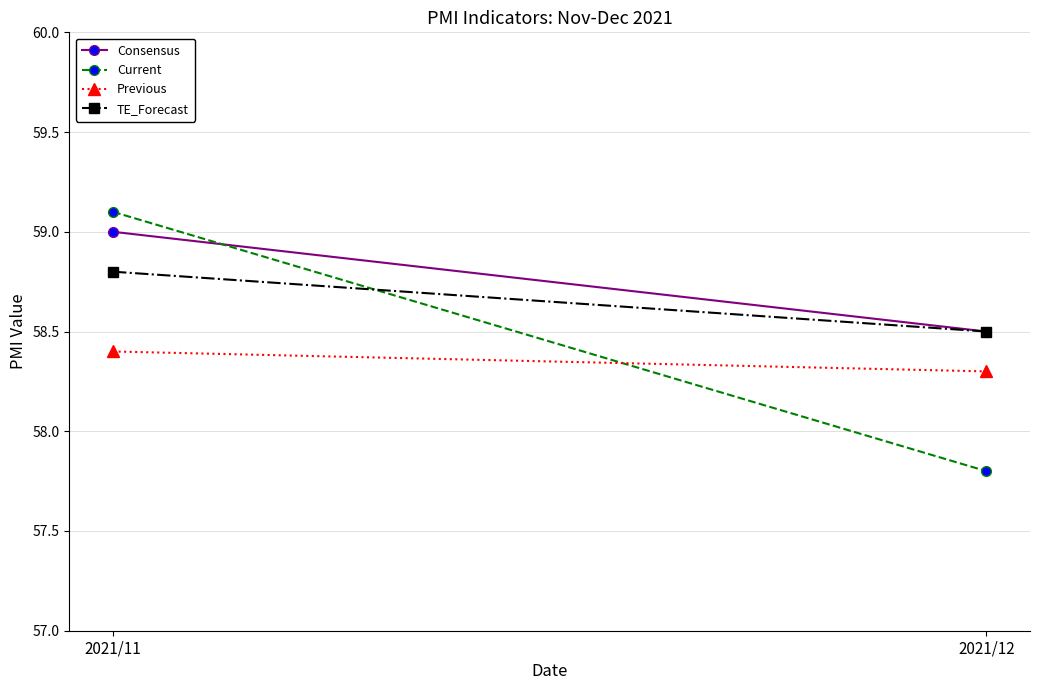

The value of Current at 2021/12 is 57.8. True or false?

True